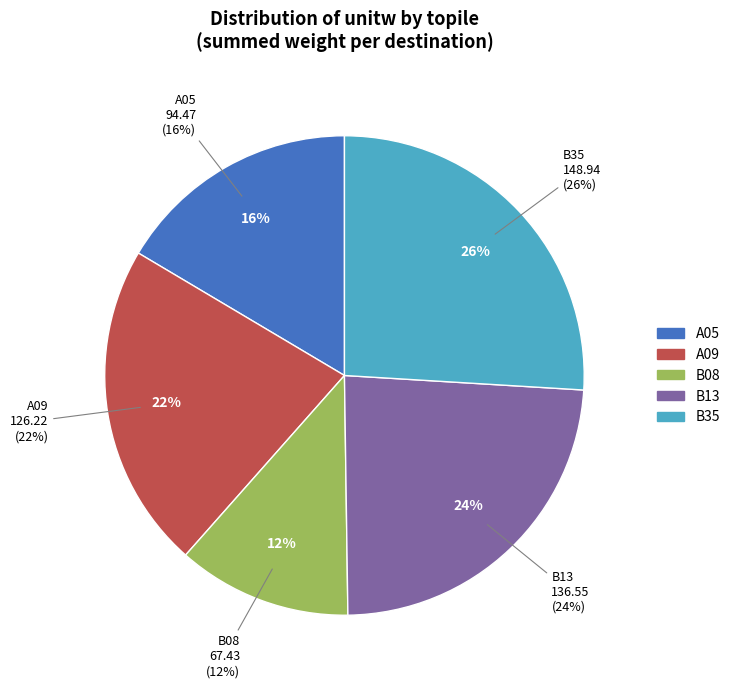

Which has a higher value, B13 or B08?

B13